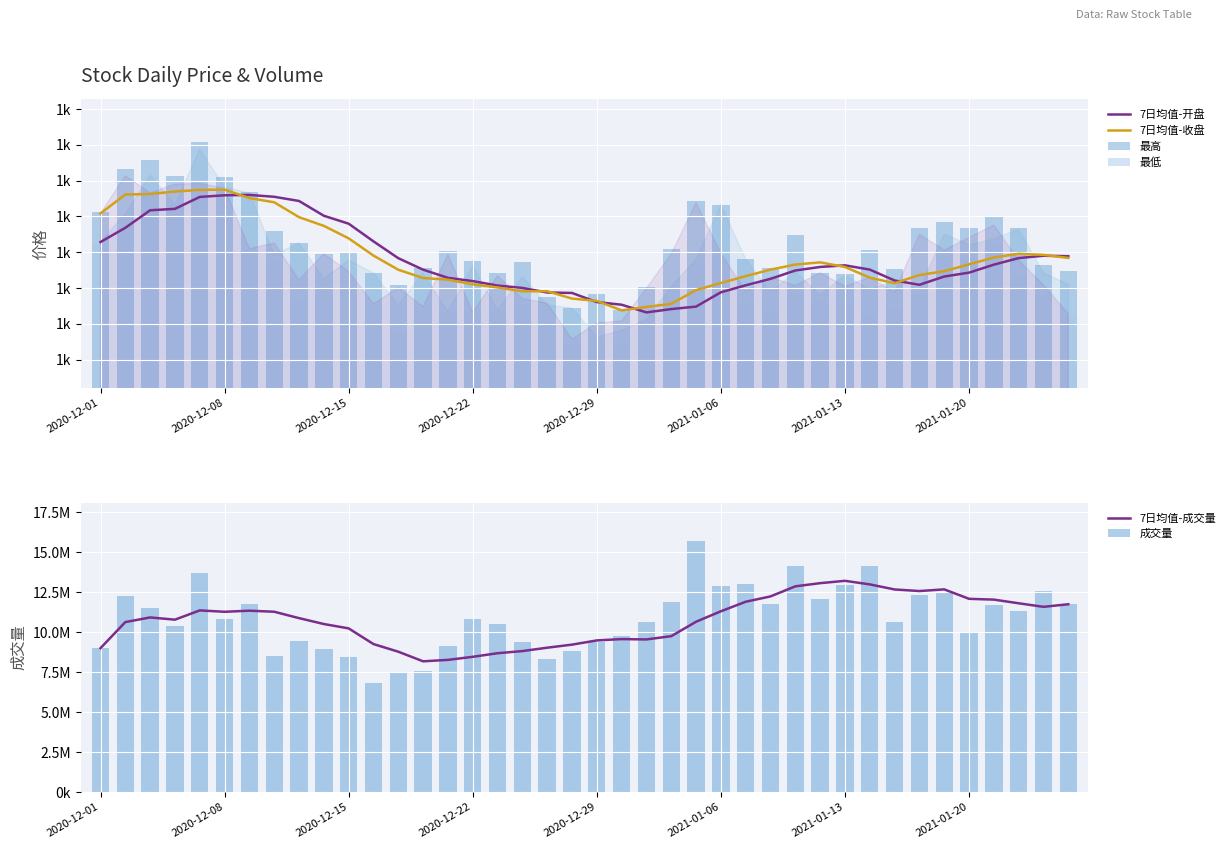

At 33, list the series in order from smallest to largest.

最低, 7日均值-开盘, 7日均值-收盘, 最高, 成交量, 7日均值-成交量